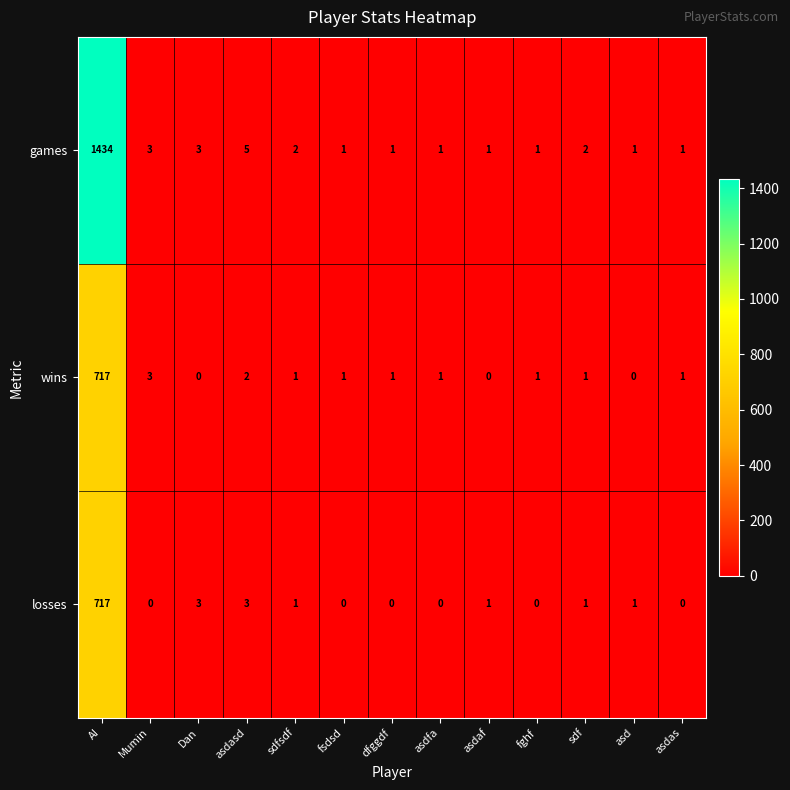

At how many categories does at least one series exceed 271?

1